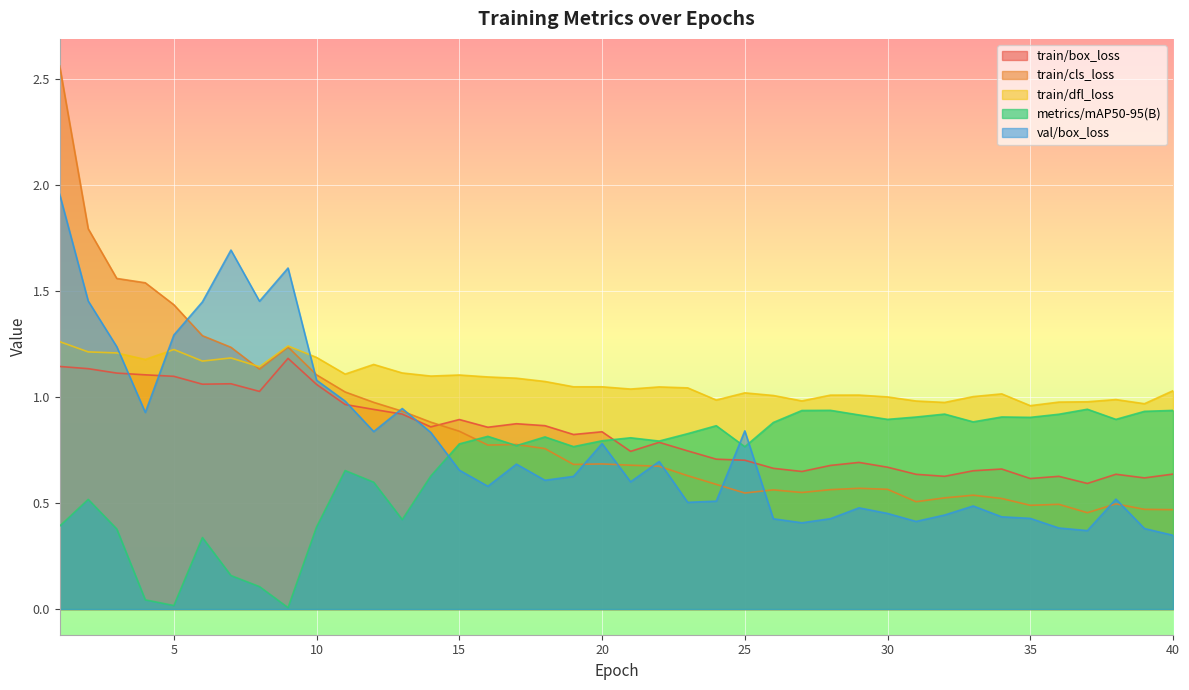

Which label corresponds to the largest value in the chart?

1